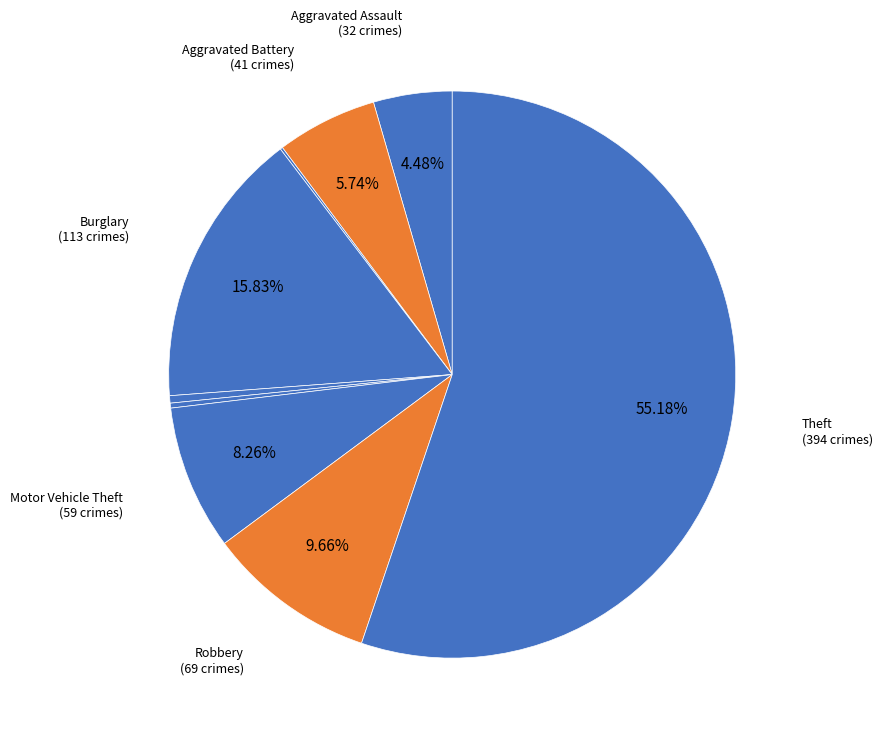

Is there a majority slice in this chart?

Yes